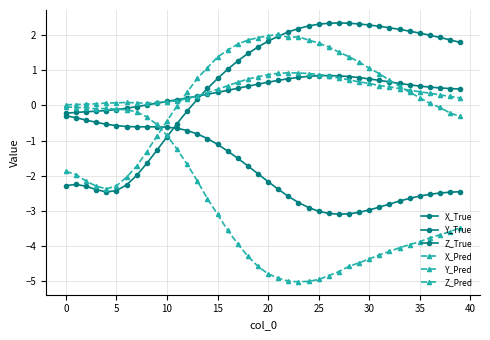

True or false: Y_Pred has more than 0 points higher than both neighbors.

True